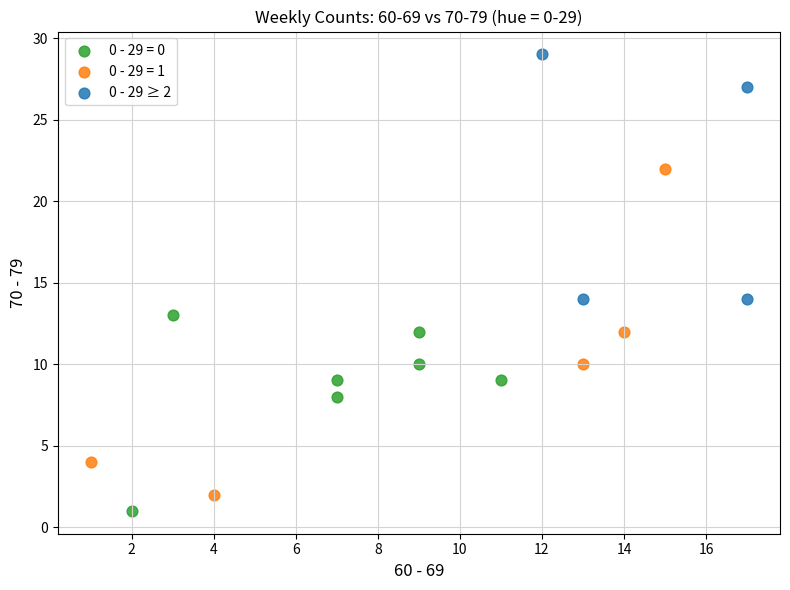

Which series reaches the maximum Y coordinate?

0 - 29 ≥ 2